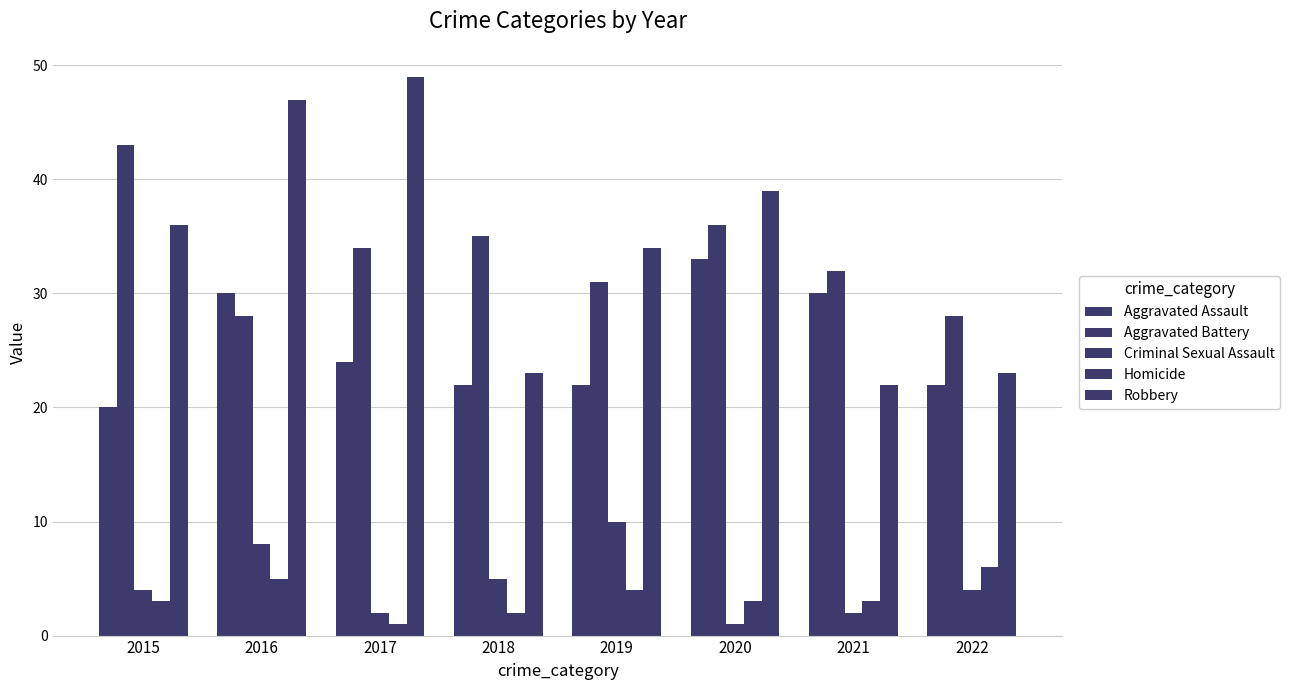

What is the value of the Criminal Sexual Assault bar at the 5th from the left?

10